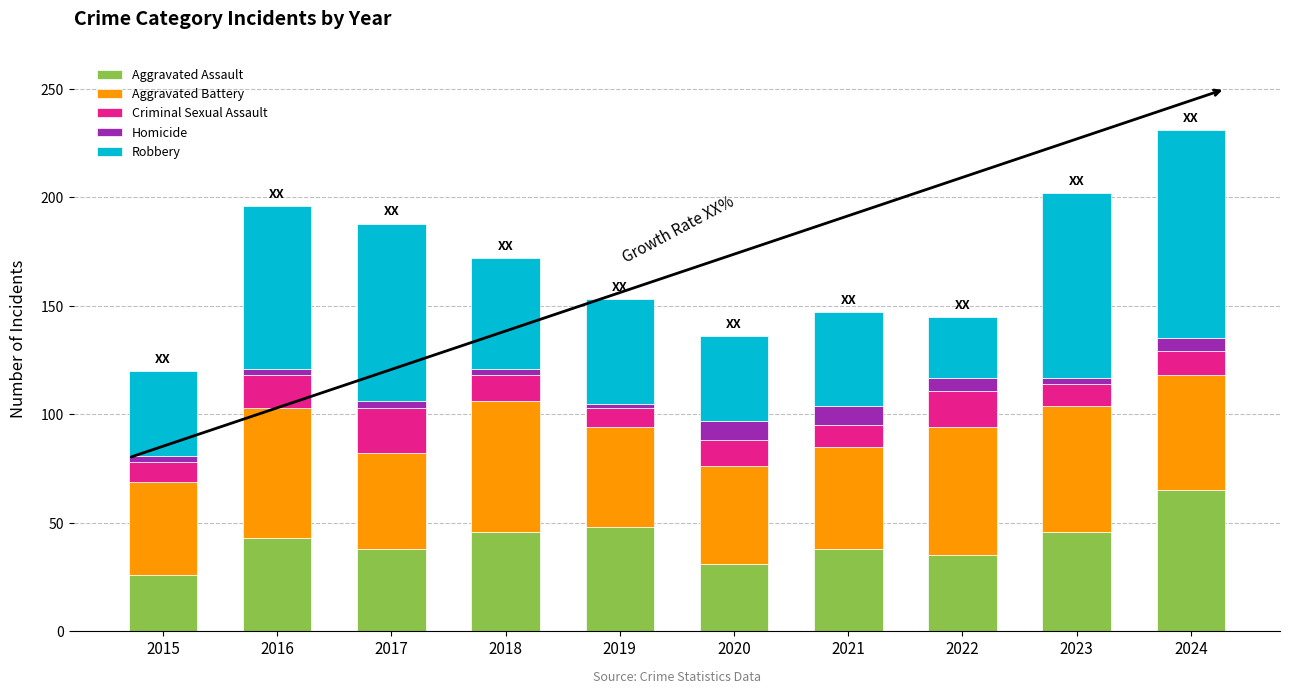

What is the minimum value for Aggravated Assault?

26